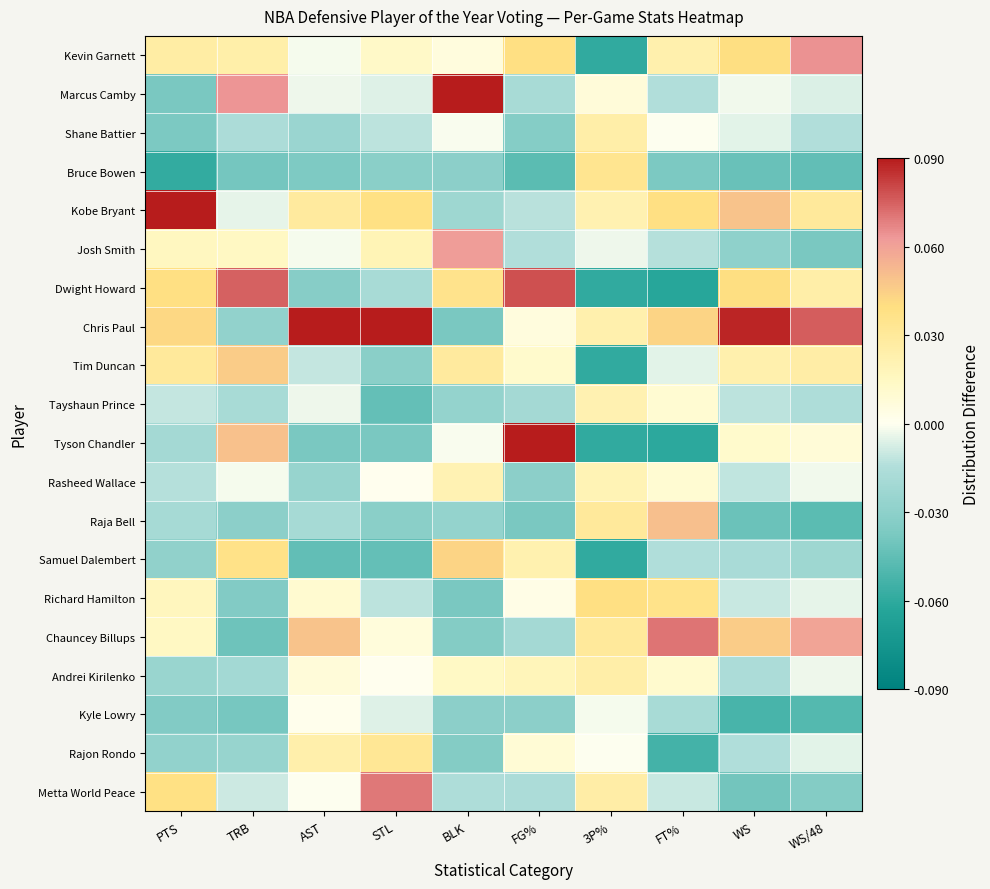

At which category is the sum across all series the highest?

WS